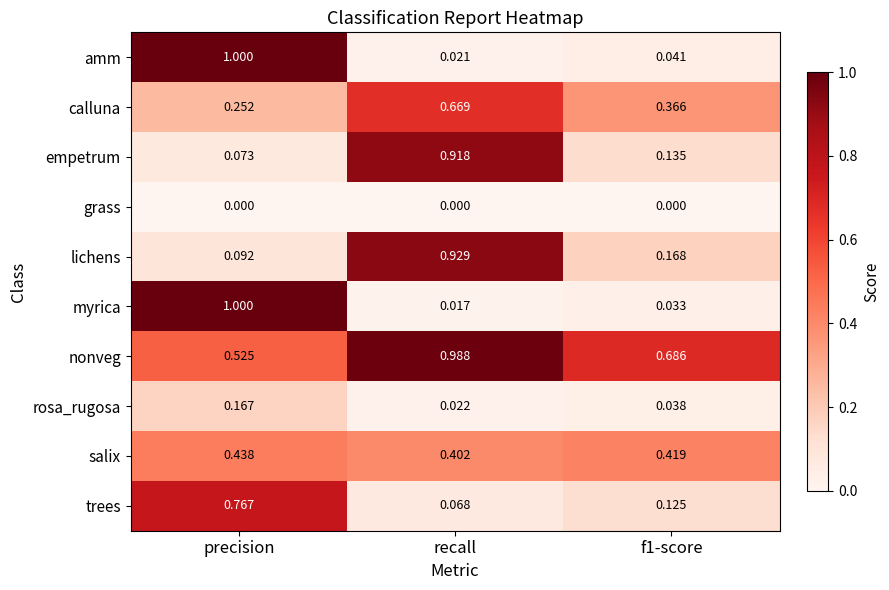

At which label does lichens reach its peak?

recall